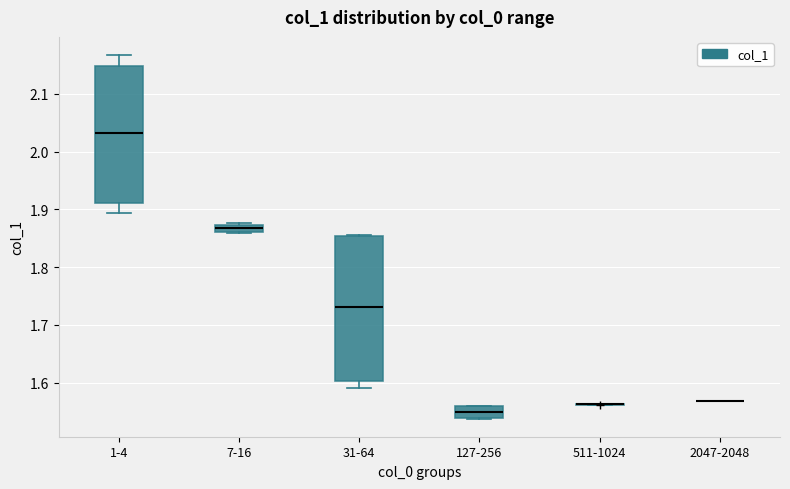

Which box is the tallest, from its lower edge to its upper edge?

31-64